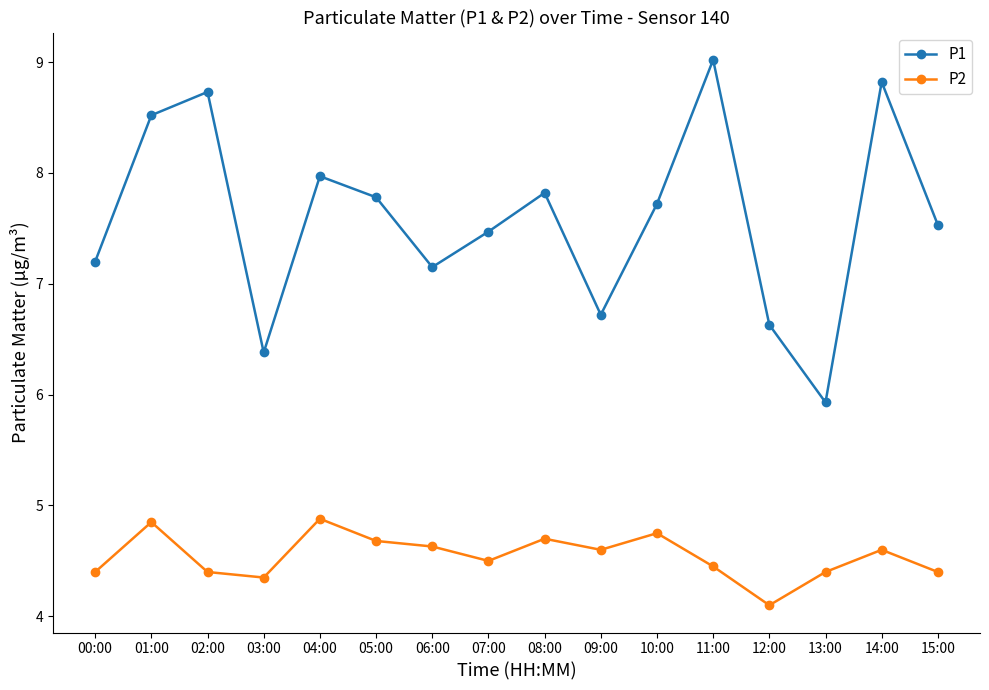

Rank the series at 02:00 from lowest to highest value.

P2, P1